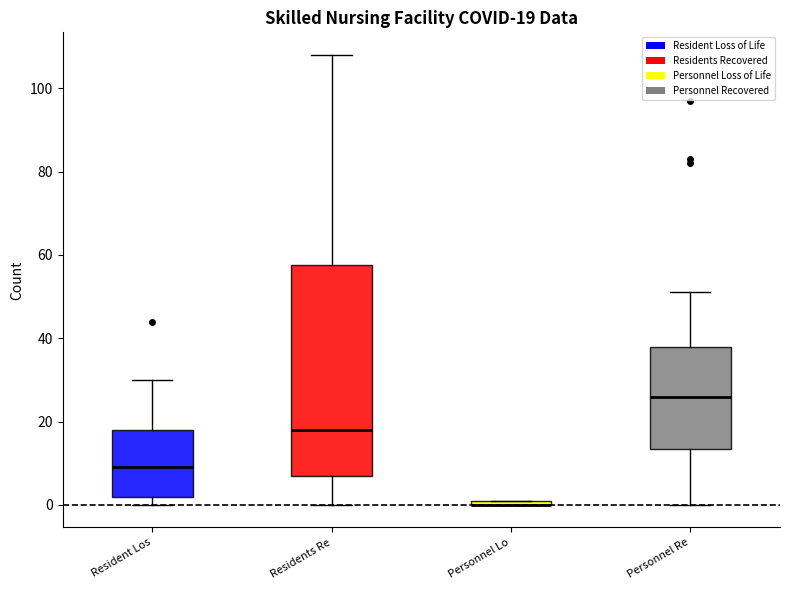

Which box is the tallest, from its lower edge to its upper edge?

Residents Re